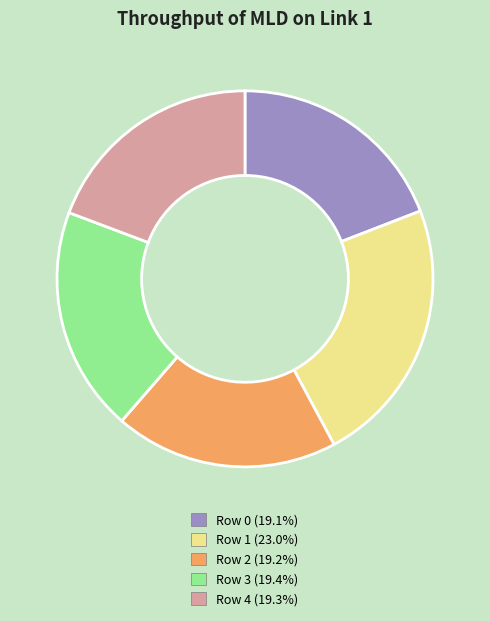

What is the largest slice in the pie chart?

Row 1